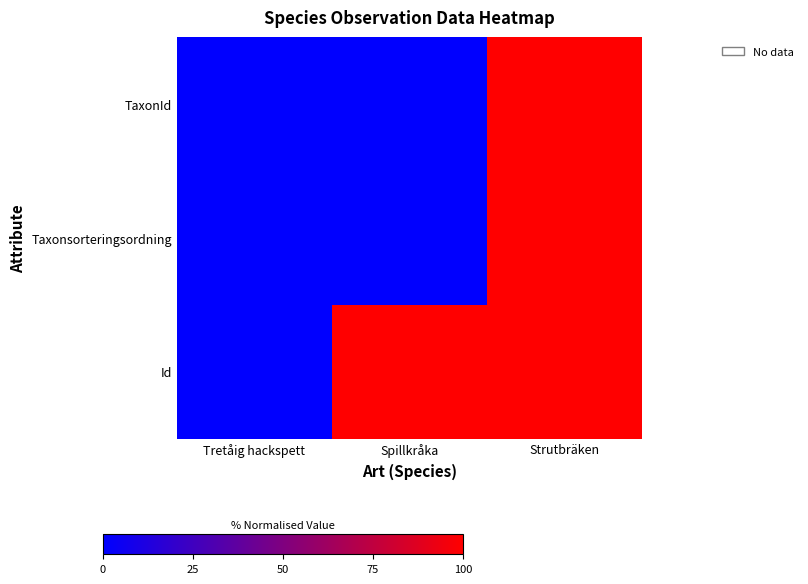

List the series in order of their peak value, lowest first.

TaxonId, Taxonsorteringsordning, Id